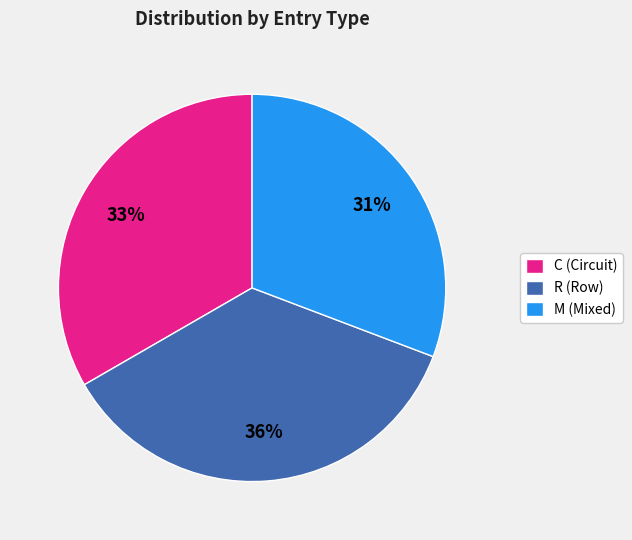

To the nearest percent, what portion does M (Mixed) represent?

31%